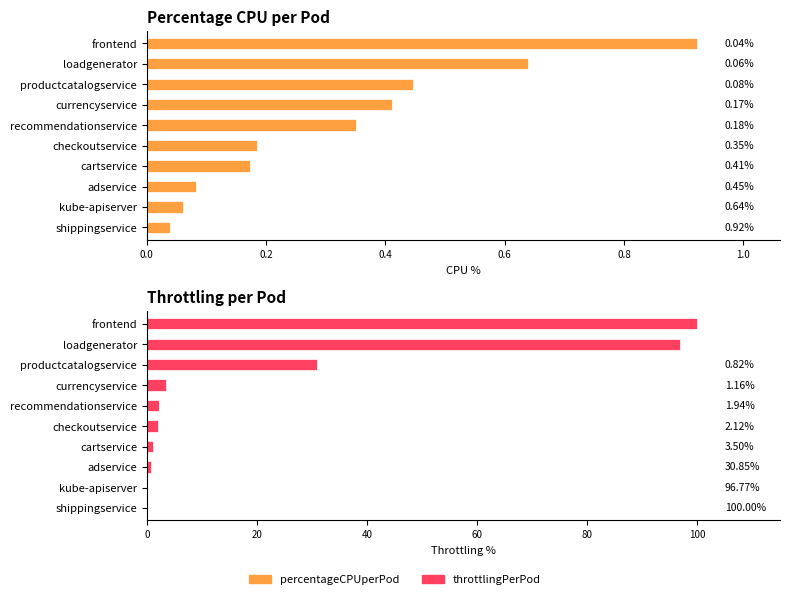

Which series has the largest range (max minus min)?

throttlingPerPod